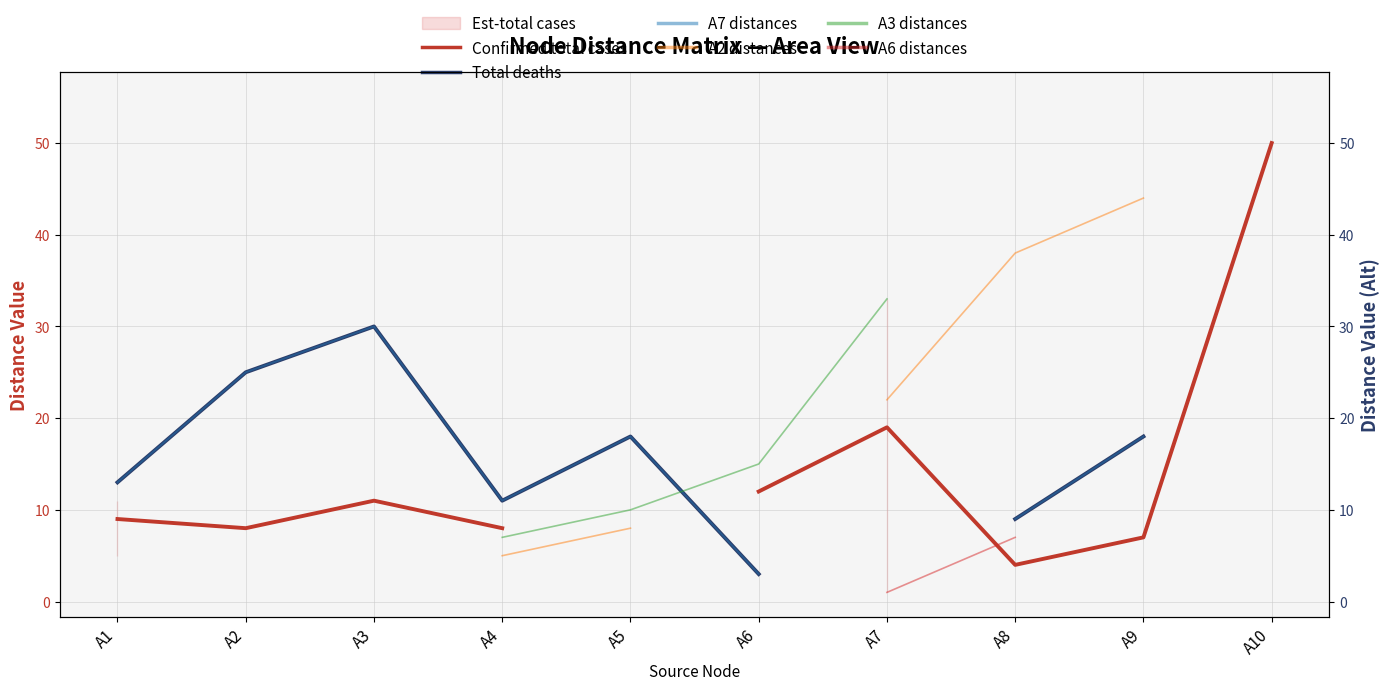

Does the chart display data point markers on the line(s)?

No